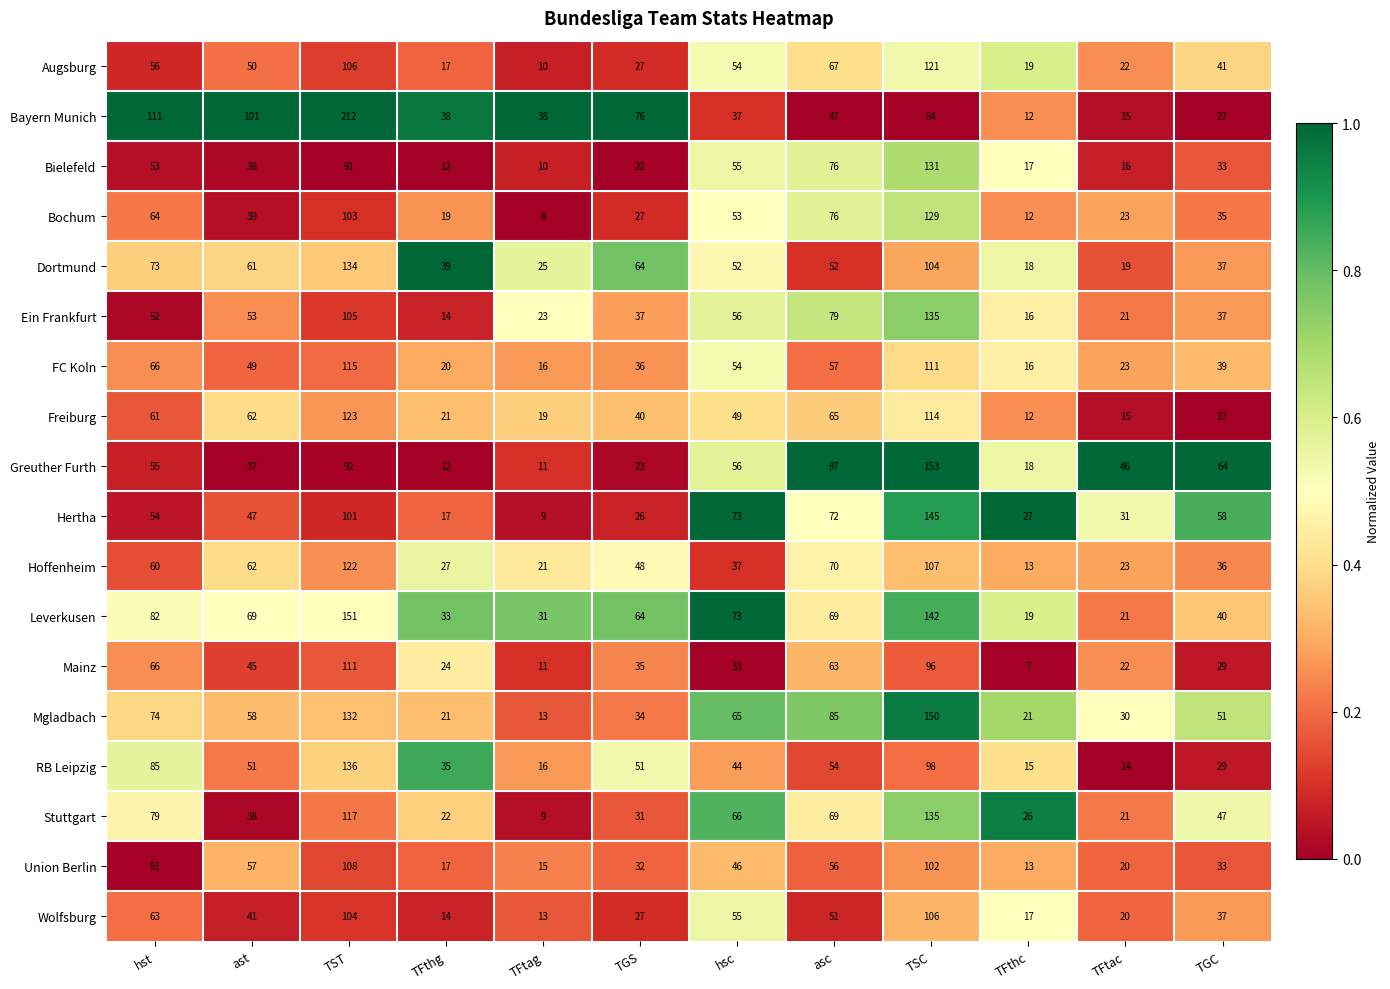

Which series has the largest total across all categories?

Bayern Munich